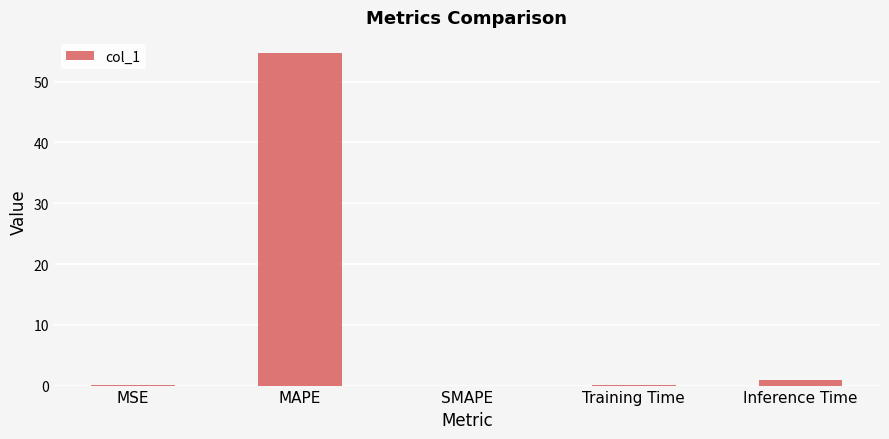

How many series are shown in this chart?

1